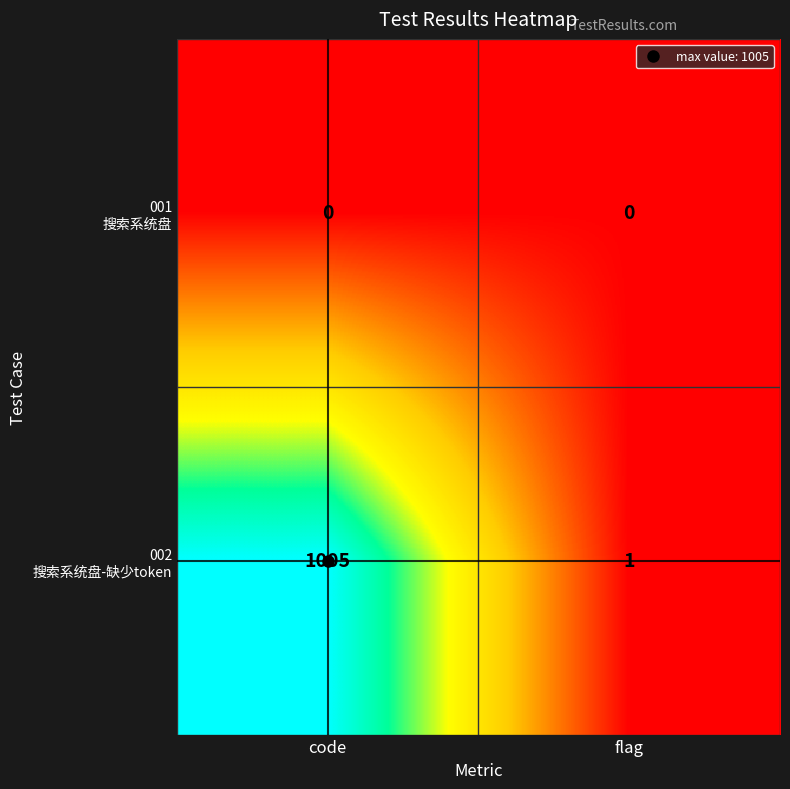

Which category has the highest value across all series?

code